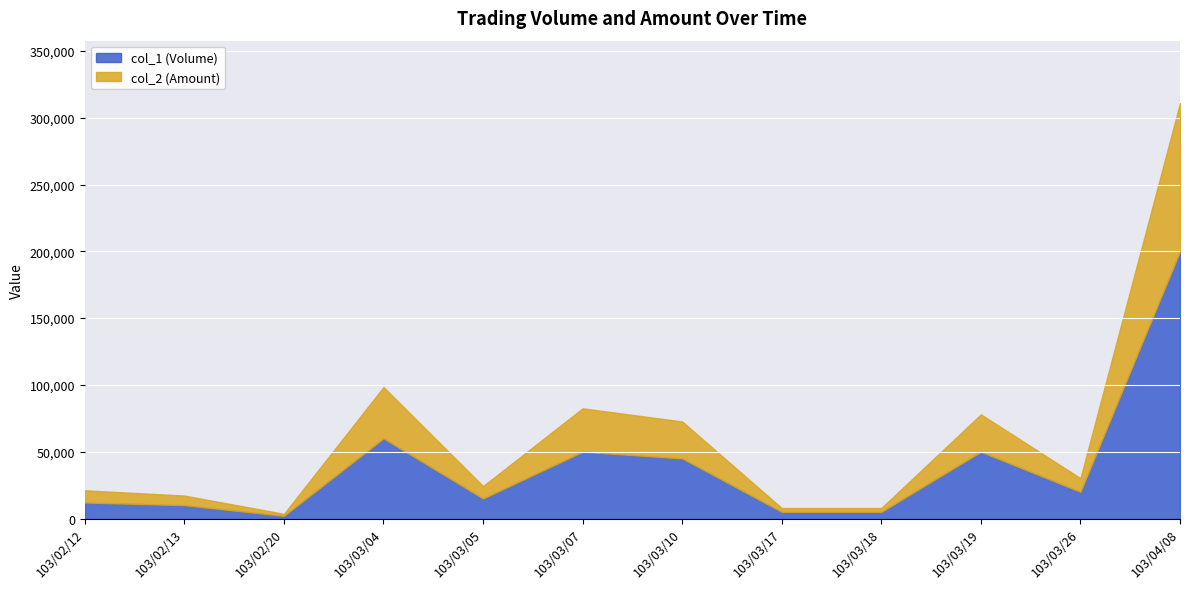

What is the sum of all col_2 (Amount) values?

280590